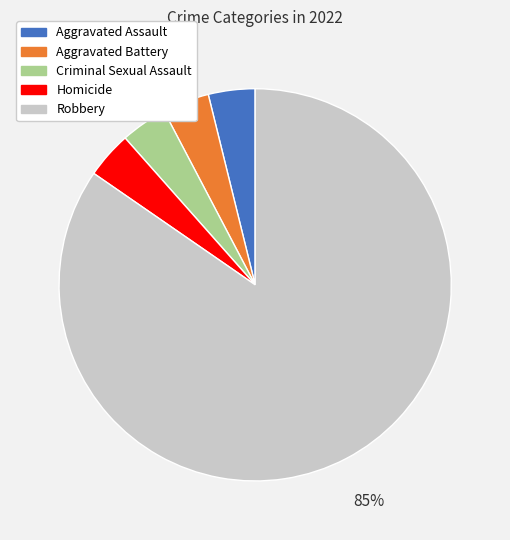

How many slices are in this pie chart?

5